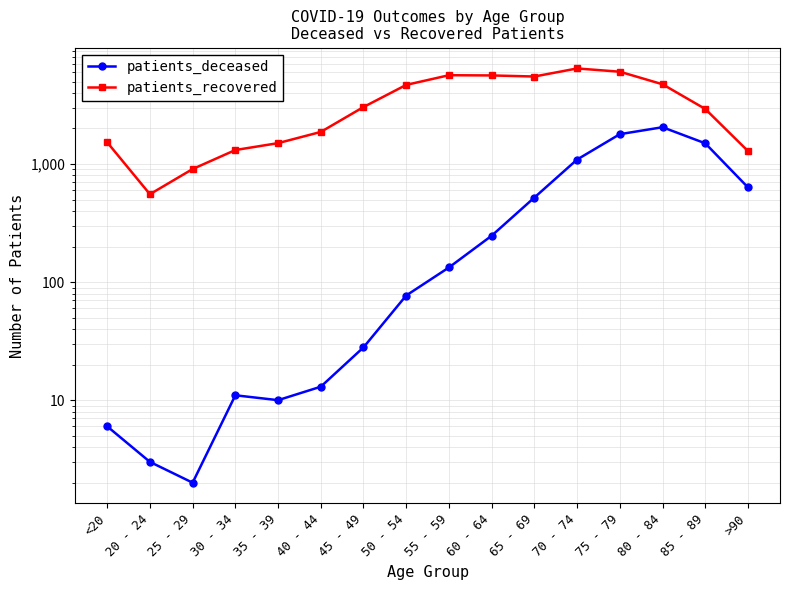

What is the highest value of the patients_deceased series?

2050